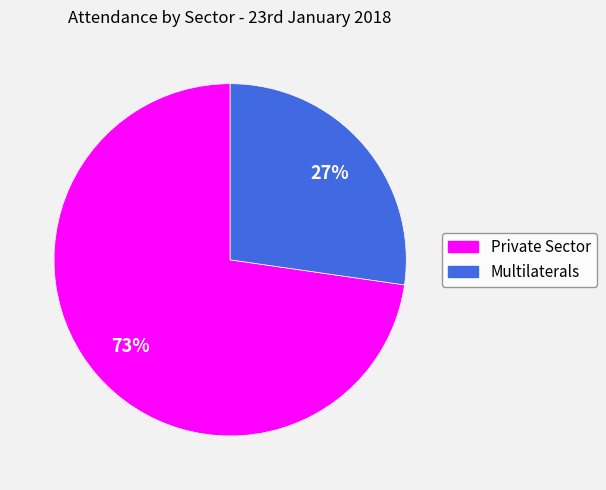

How many segments does this pie chart have?

2